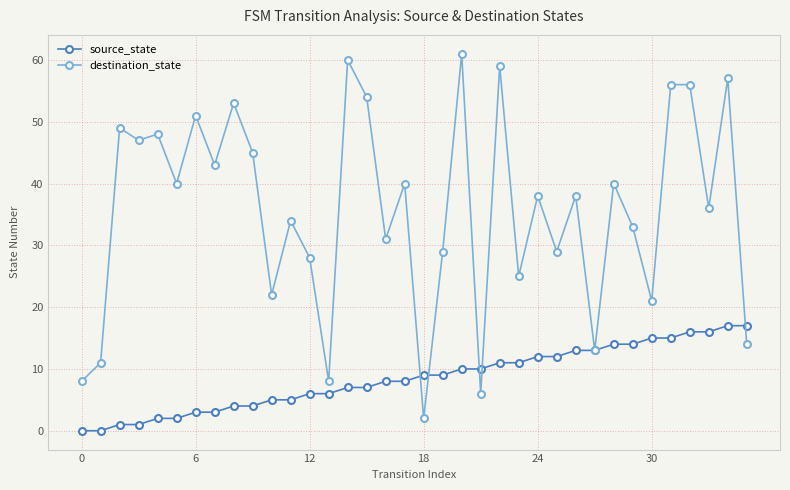

How many data points does each series have?

36